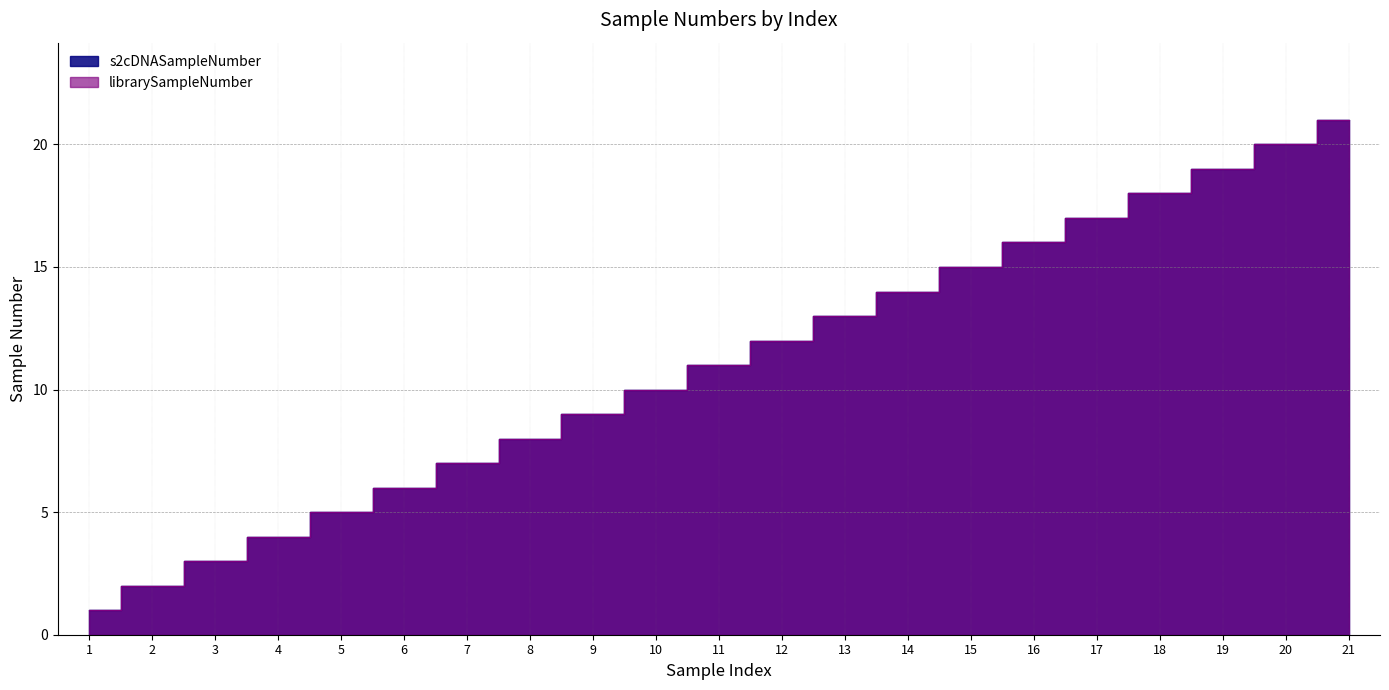

Is the value of librarySampleNumber at 7 greater than the value of s2cDNASampleNumber at 20?

No